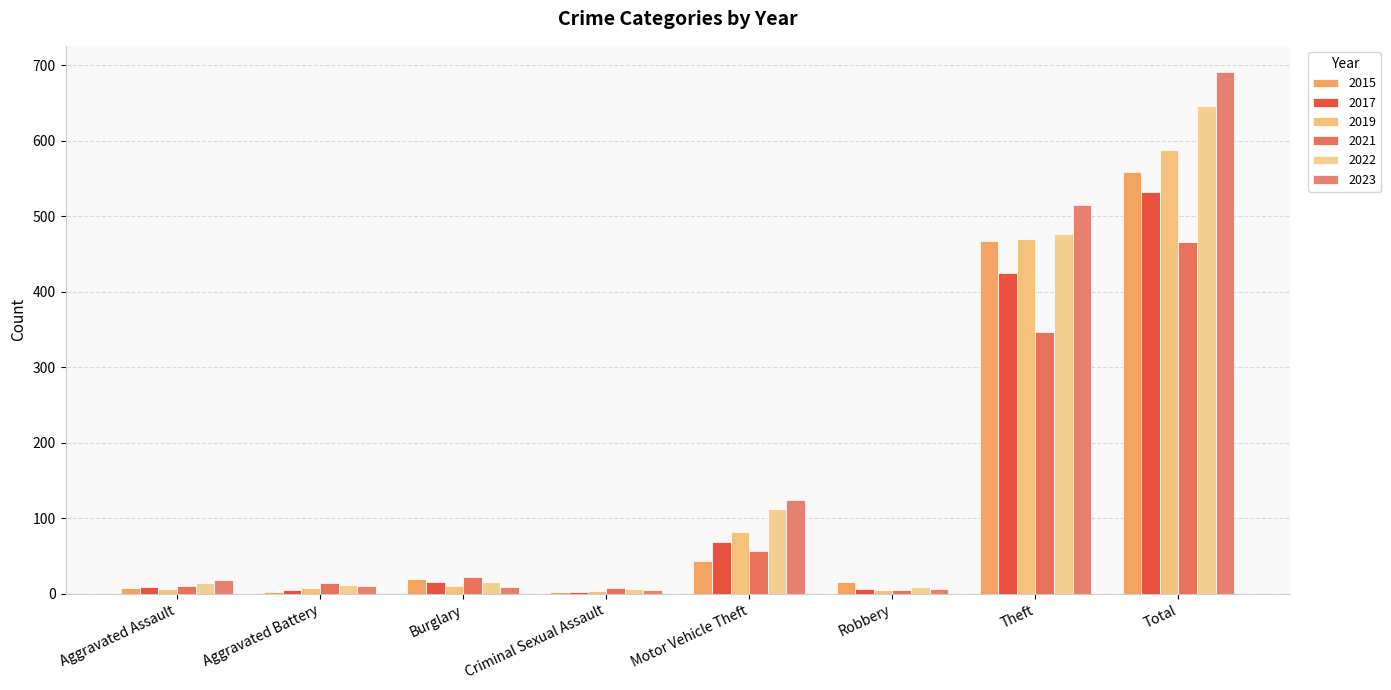

The 2019 series shows 5 at Robbery. True or false?

True